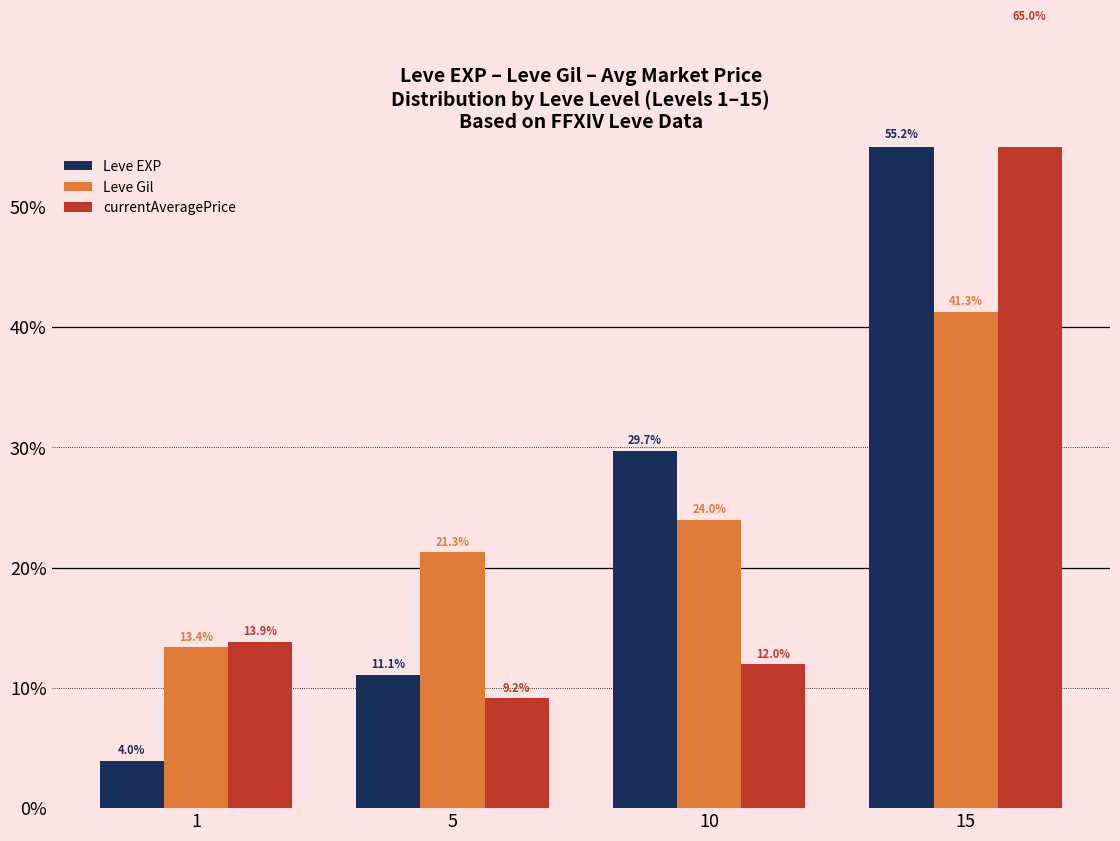

Reading left to right, list all the values displayed in this chart.

Leve EXP: 4.0	11.1	29.7	55.2
Leve Gil: 13.4	21.3	24.0	41.3
currentAveragePrice: 13.9	9.2	12.0	65.0